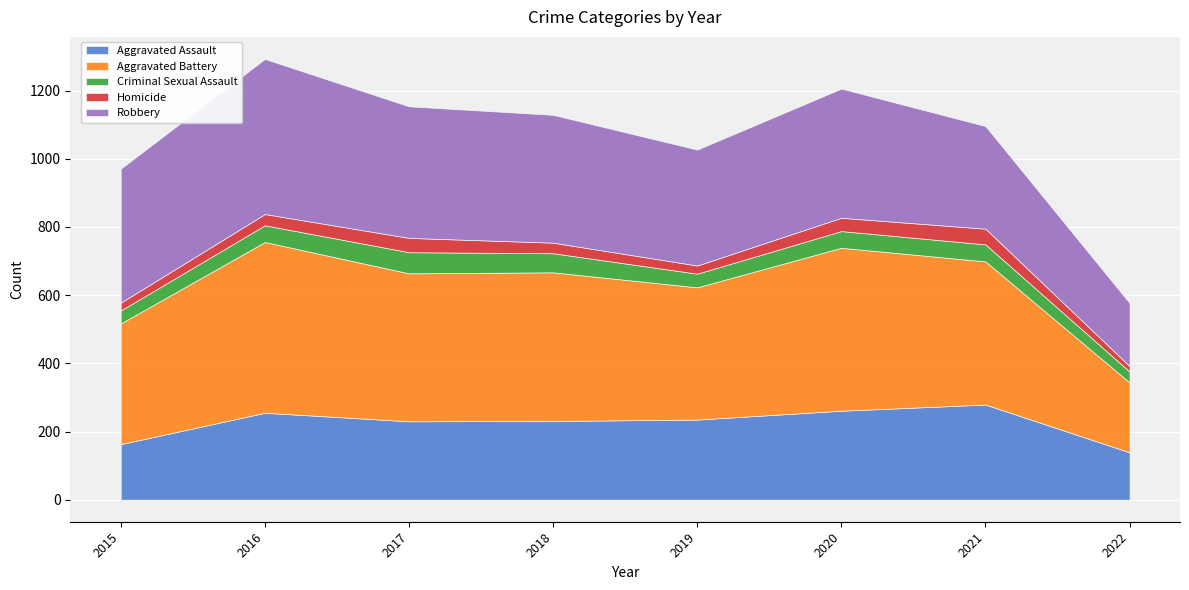

In Homicide, how many points are lower than both neighbors (excluding endpoints)?

1